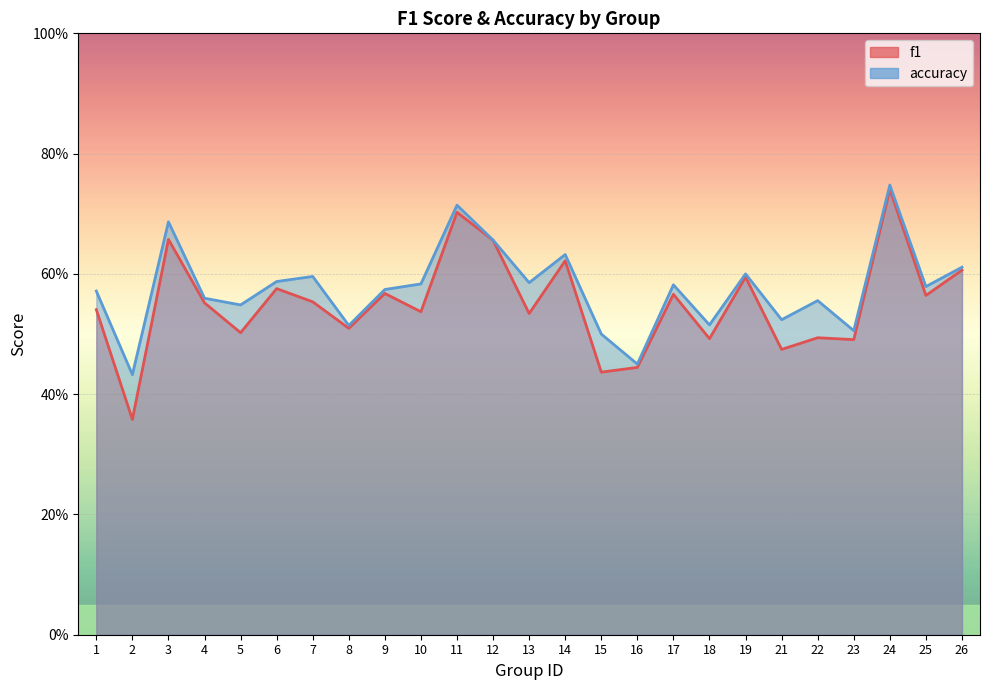

True or false: accuracy and f1 intersect in this chart.

False